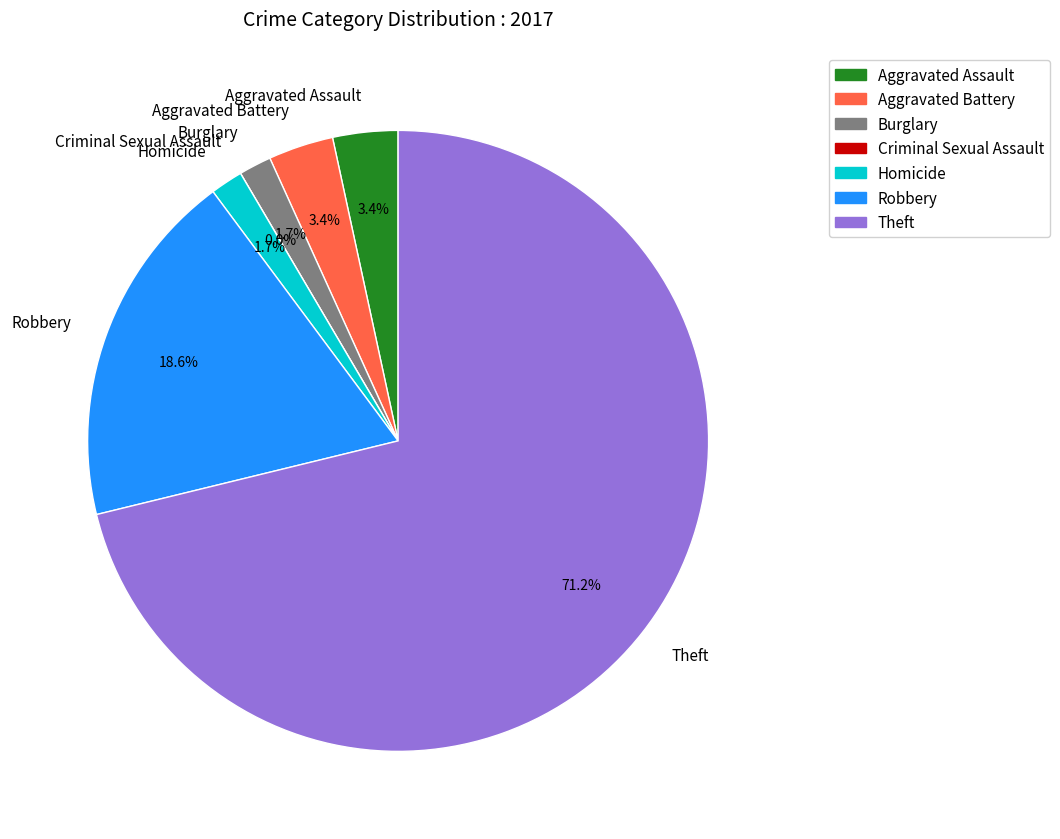

True or false: Robbery accounts for 31% of the total.

False